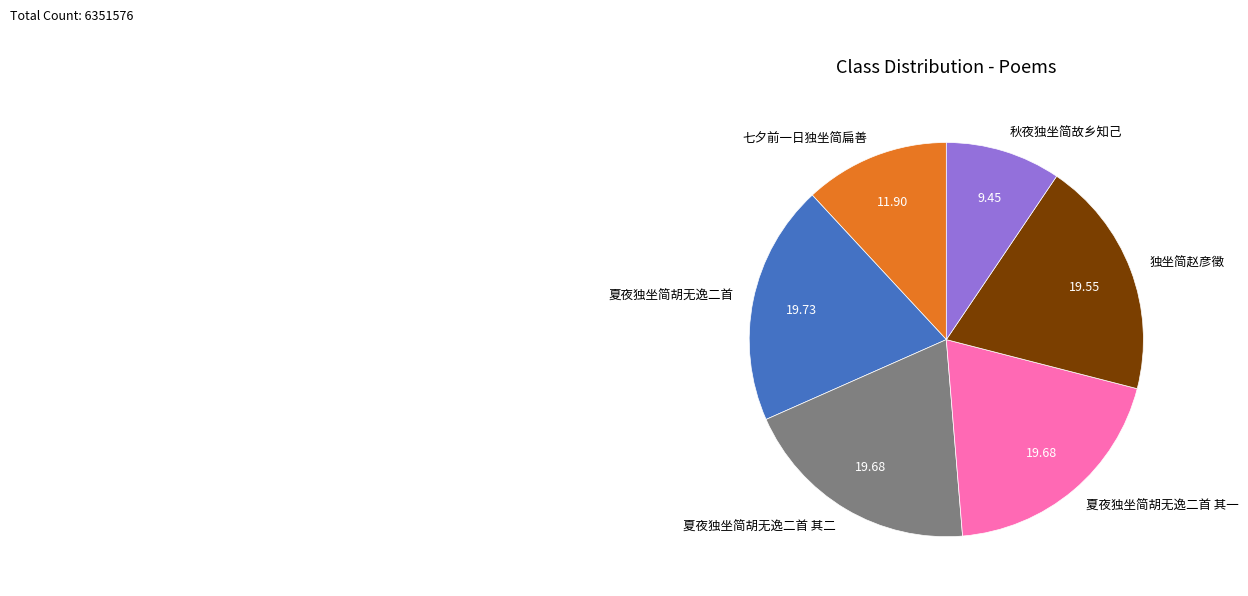

Count the number of slices in the pie.

6